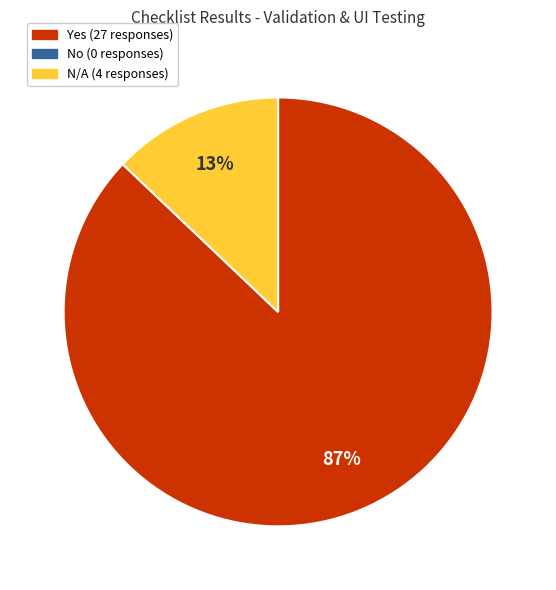

To the nearest percent, what is the average slice percentage?

50%